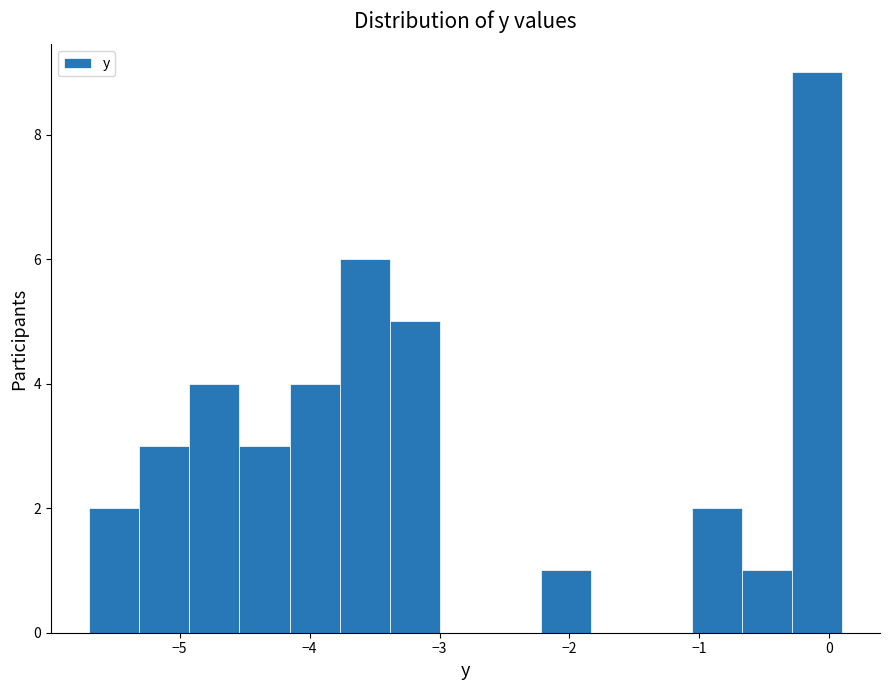

Read against the x-axis, roughly where is the centre of the tallest bar?

-0.1